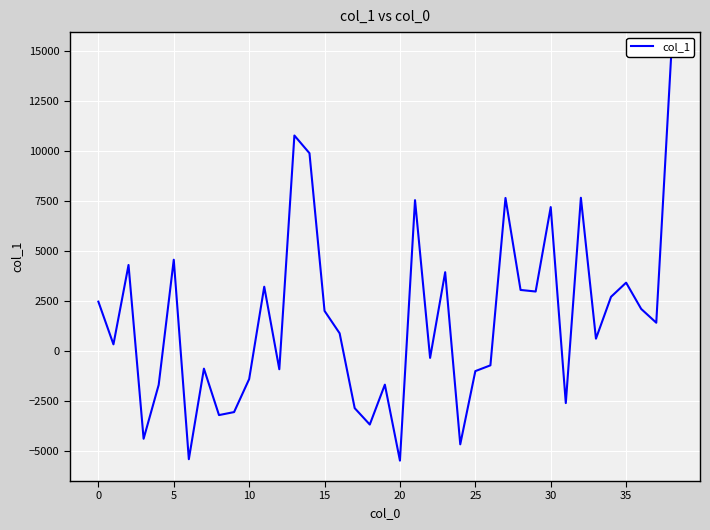

Reading left to right, list all the values displayed in this chart.

2470.2	339.0	4299.8	-4373.6	-1684.0	4562.5	-5393.6	-874.0	-3191.6	-3042.0	-1394.3	3216.0	-903.9	10762.4	9879.4	2007.9	891.0	-2846.6	-3663.8	-1673.1	-5464.6	7536.5	-336.6	3939.1	-4650.8	-997.2	-708.7	7645.3	3053.9	2975.7	7189.8	-2593.1	7655.1	622.8	2711.2	3417.4	2106.5	1417.6	14904.5